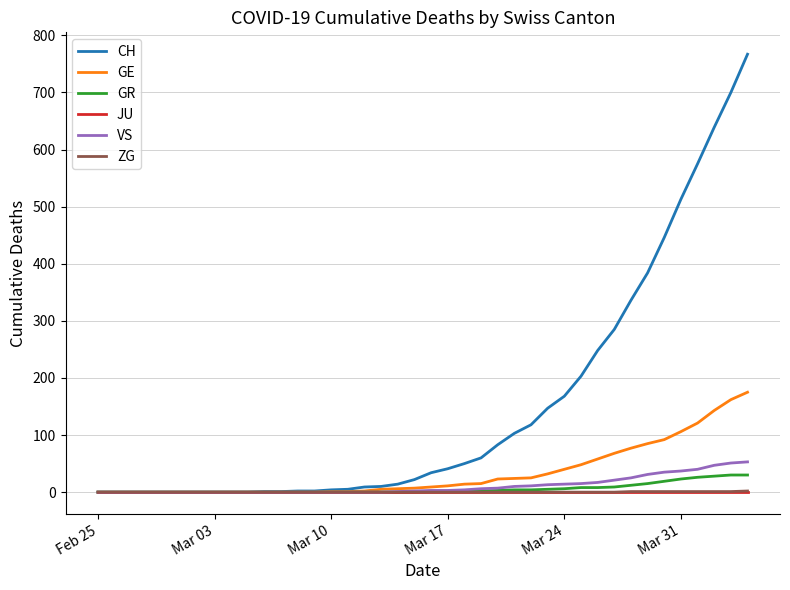

Which series has the largest total across all categories?

CH